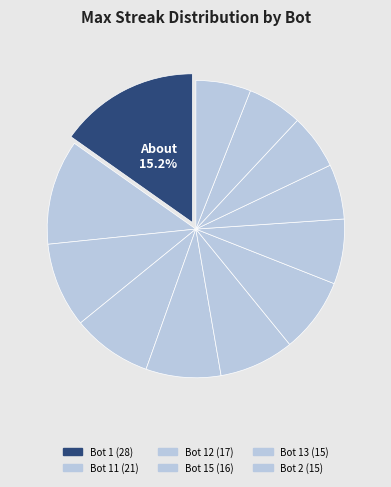

How many slices are in this pie chart?

12